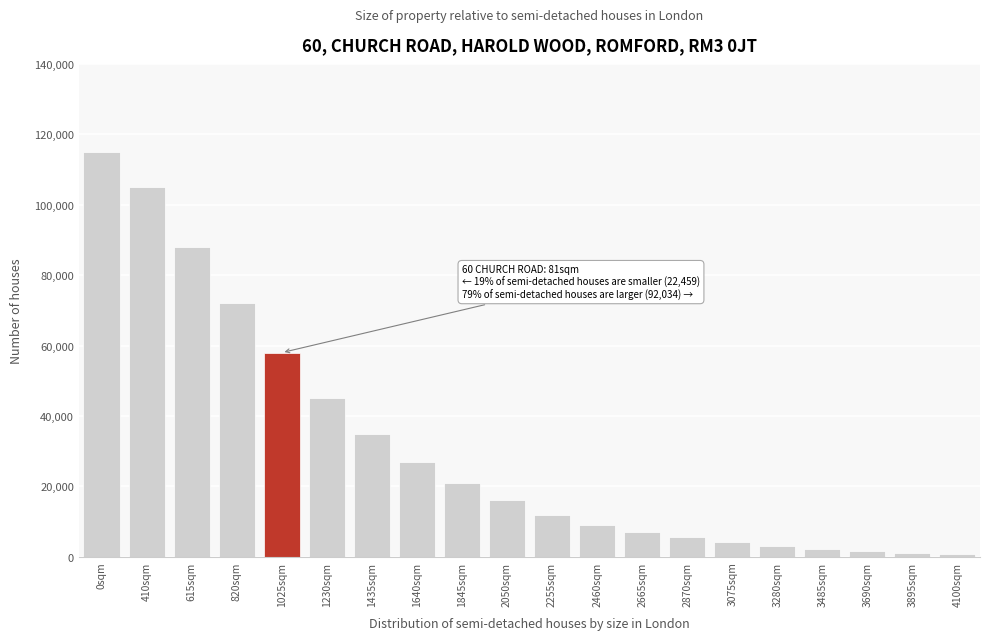

Is it true that the value at 2870sqm is 5500?

True